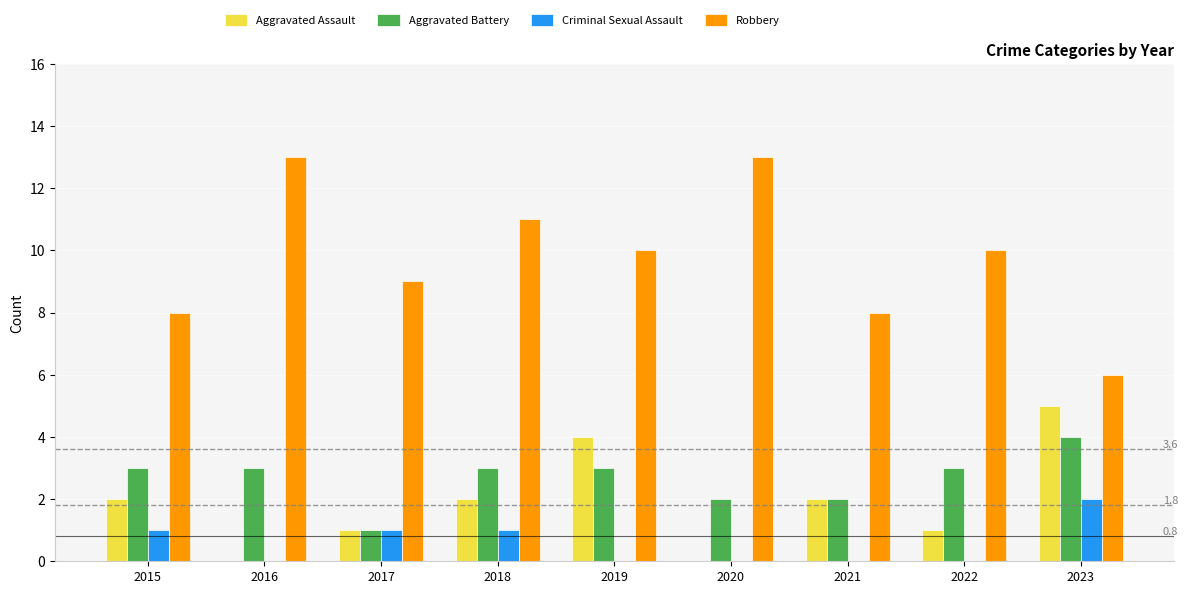

What is the sum of all Aggravated Battery values?

24